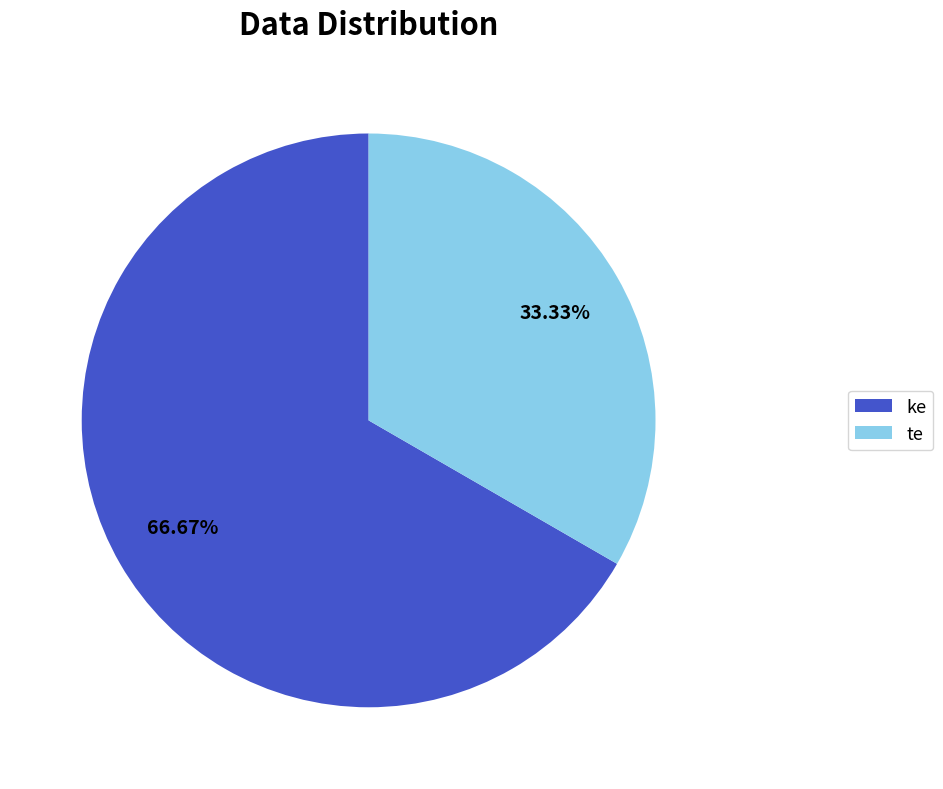

What percentage is the ke slice, to the nearest percent?

67%